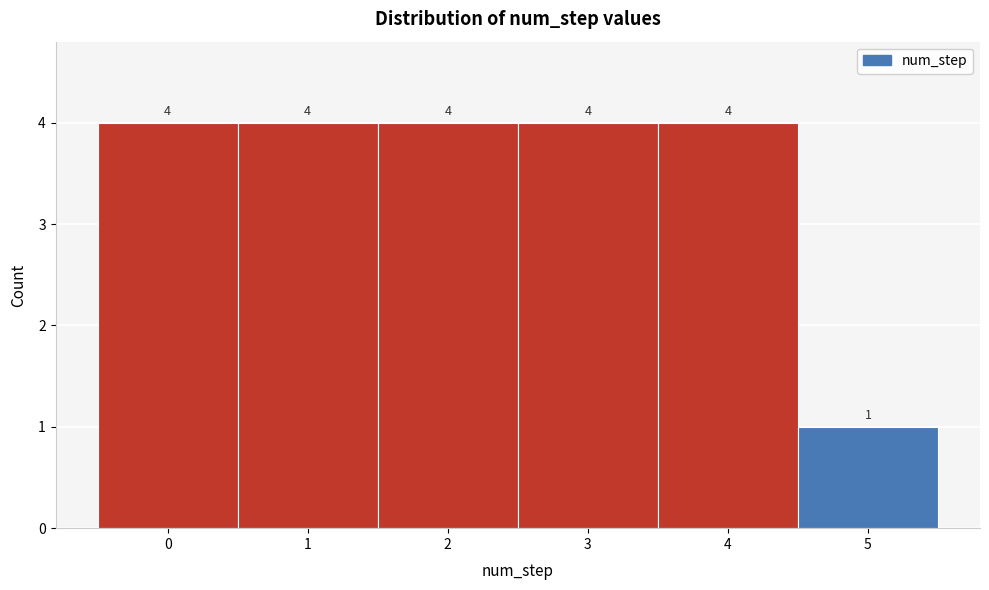

Reading left to right, list every bar in this chart as the range it spans on the x-axis followed by its height.

-0.5 to 0.5: 4
0.5 to 1.5: 4
1.5 to 2.5: 4
2.5 to 3.5: 4
3.5 to 4.5: 4
4.5 to 5.5: 1